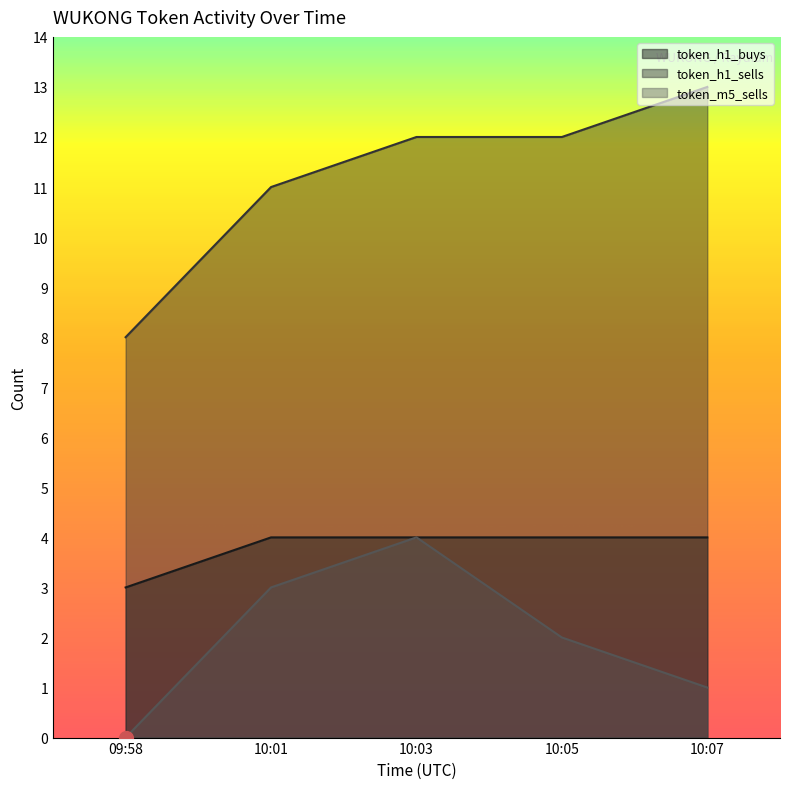

At which label does token_m5_sells first exceed 2?

10:01